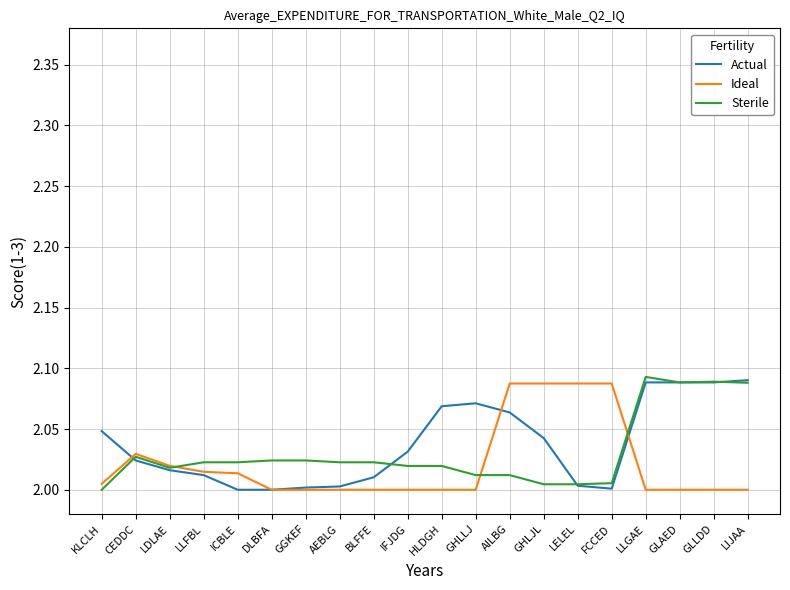

Which series changed the most between BLFFE and LELEL?

Ideal